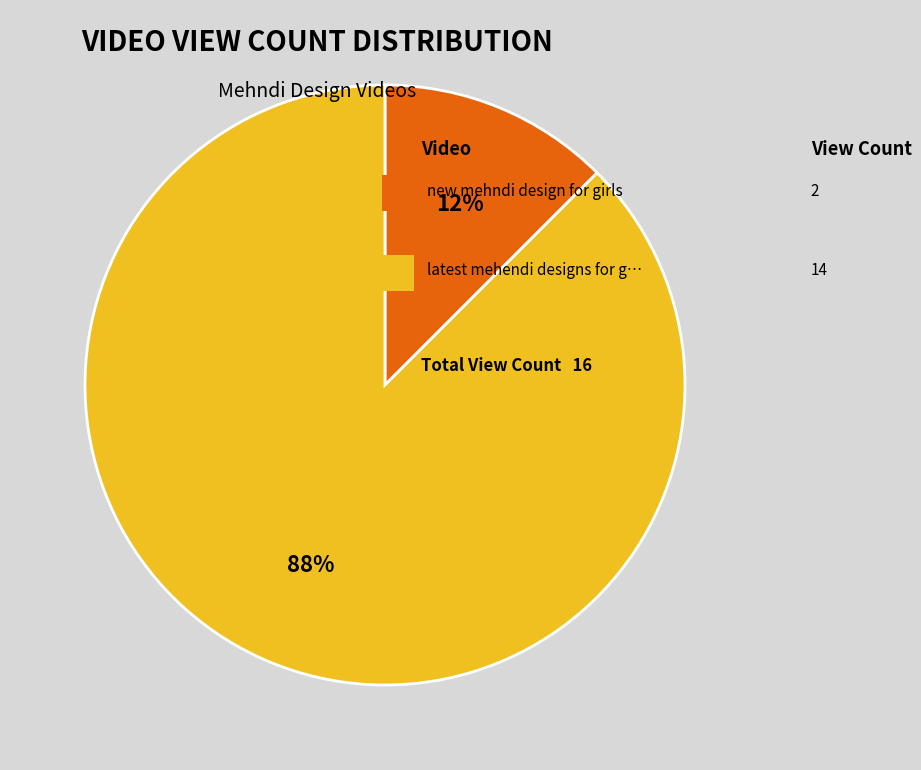

To the nearest percent, what is the average slice percentage?

50%